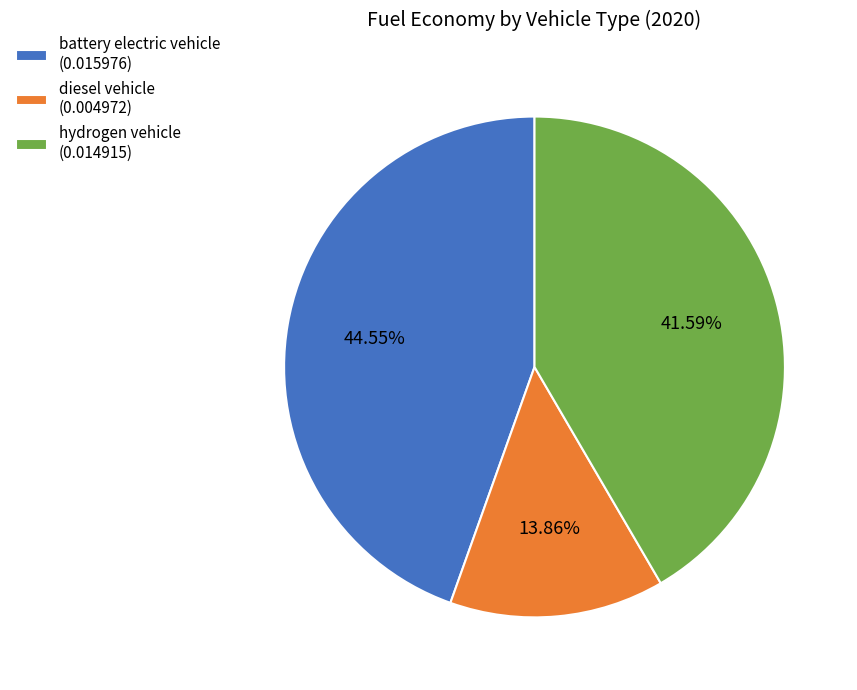

To the nearest percent, what is the difference between the diesel vehicle and battery electric vehicle slice percentages?

31%